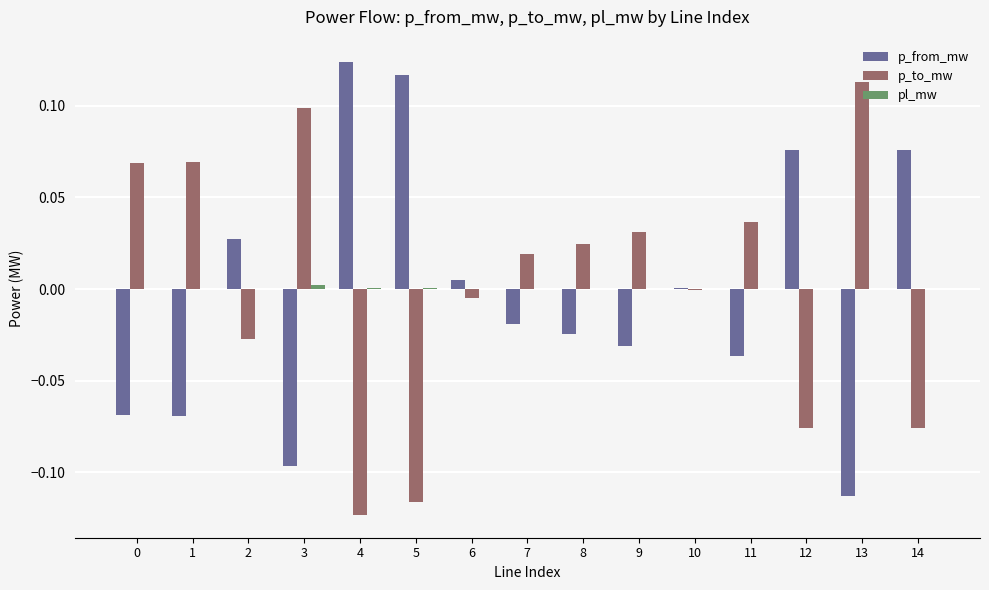

How many data points does each series have?

15